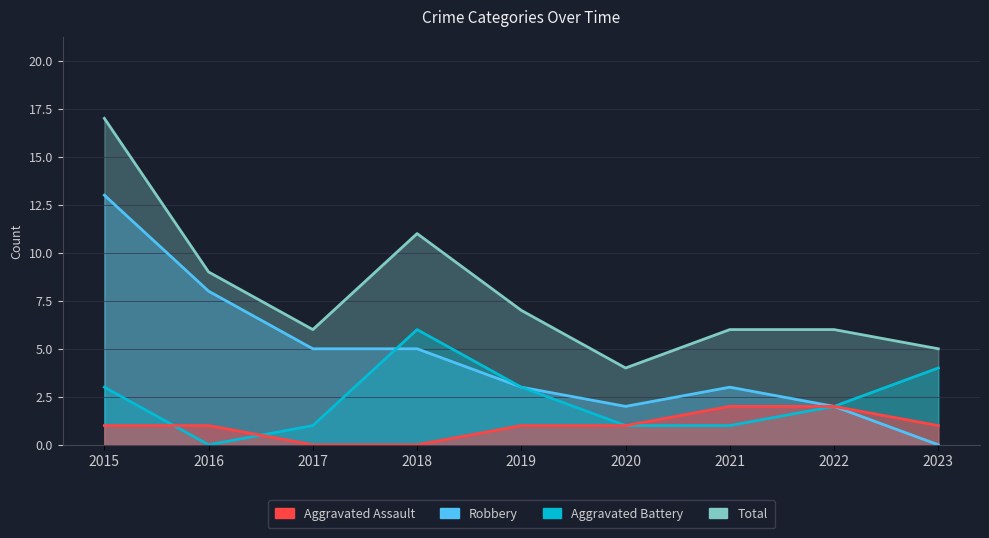

How many data points in Total are above 6?

4